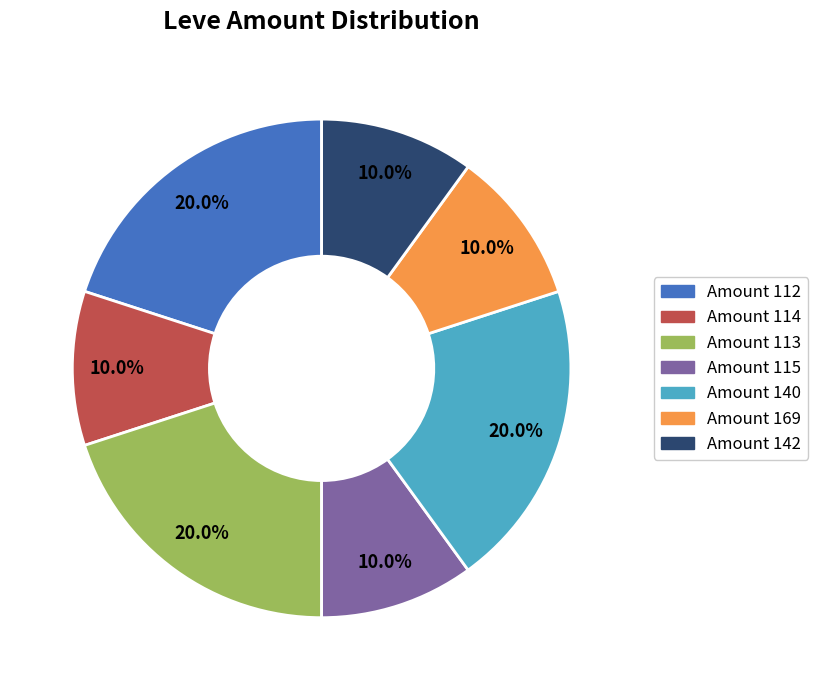

Does Amount 115 represent more than half of the total?

No